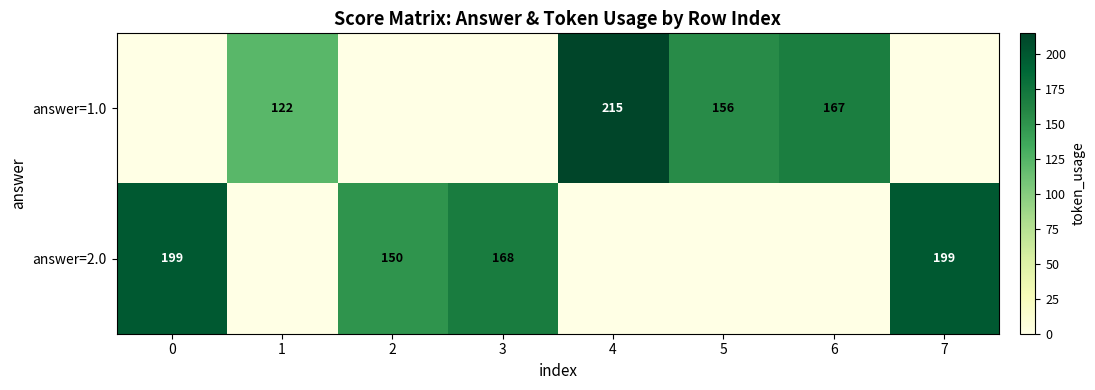

What is the total value across all series at 4?

215